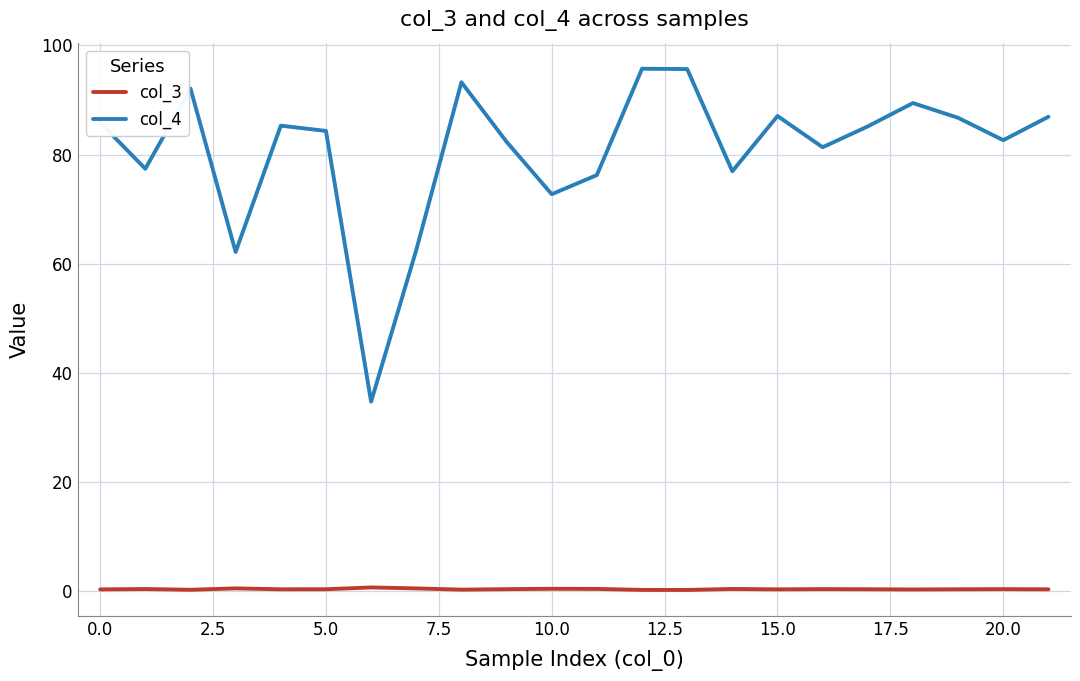

Which series has the largest total across all categories?

col_4